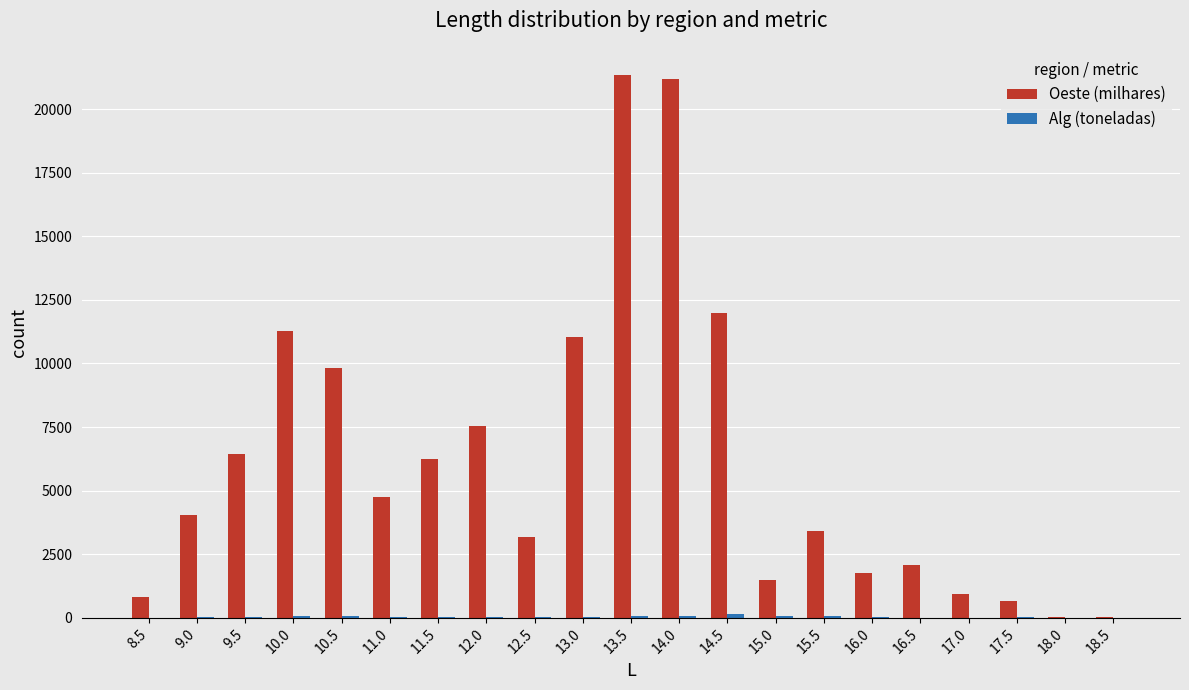

The value of Oeste (milhares) at 15.5 is 861. True or false?

False